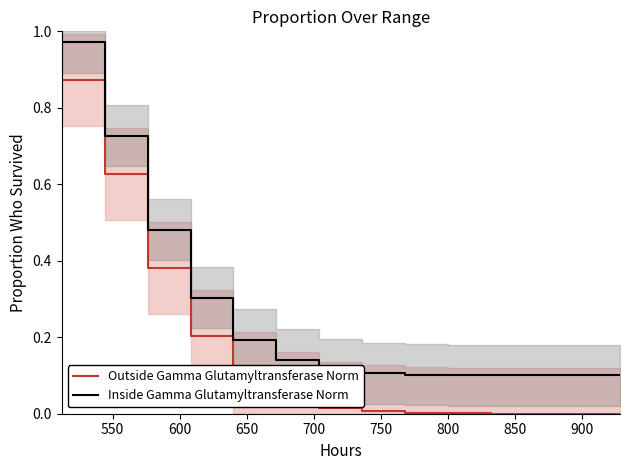

Does the chart have visible grid lines?

No